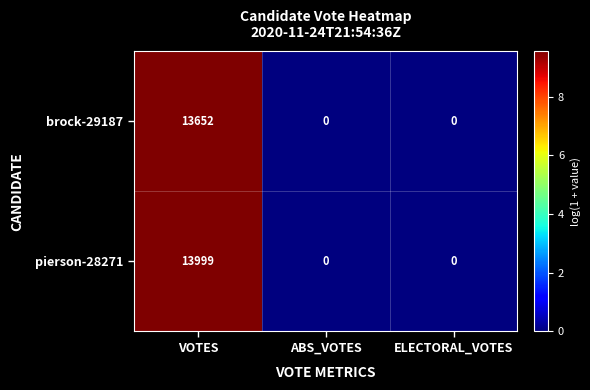

Rank the series at VOTES from lowest to highest value.

brock-29187, pierson-28271